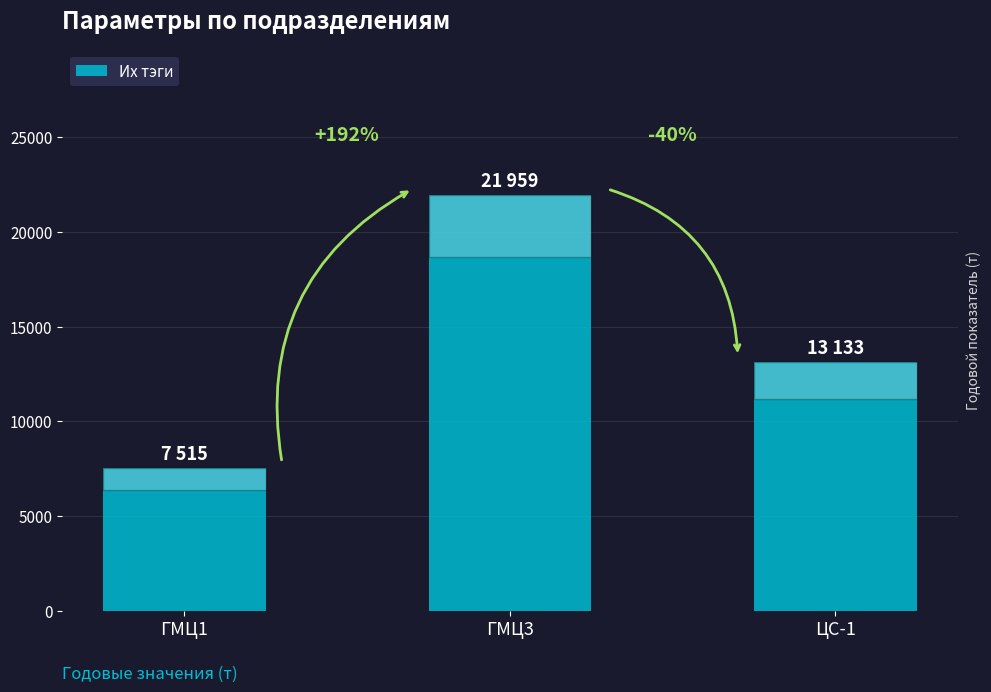

How many bars are there in total?

3